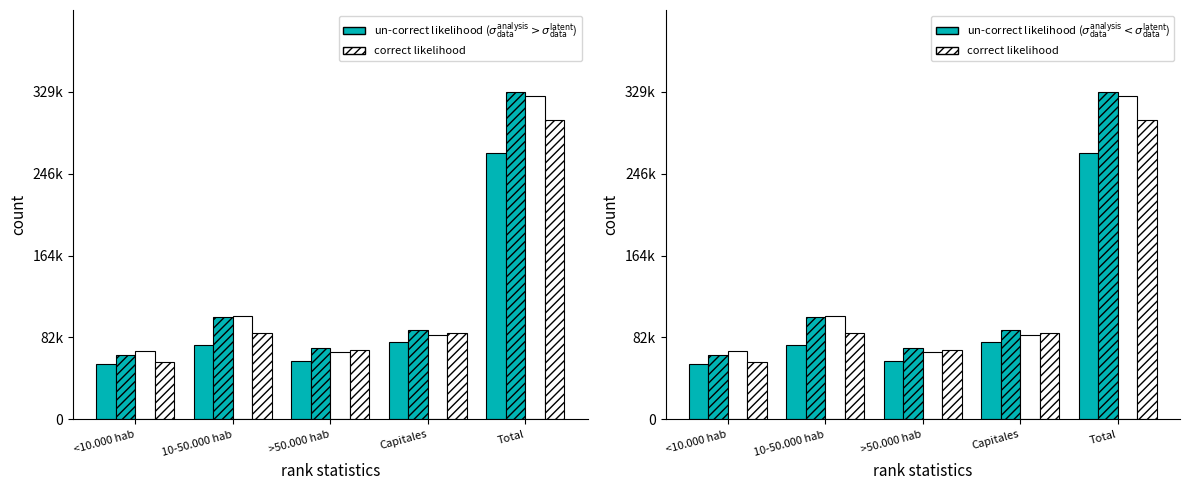

What is the maximum value shown in the chart?

329037